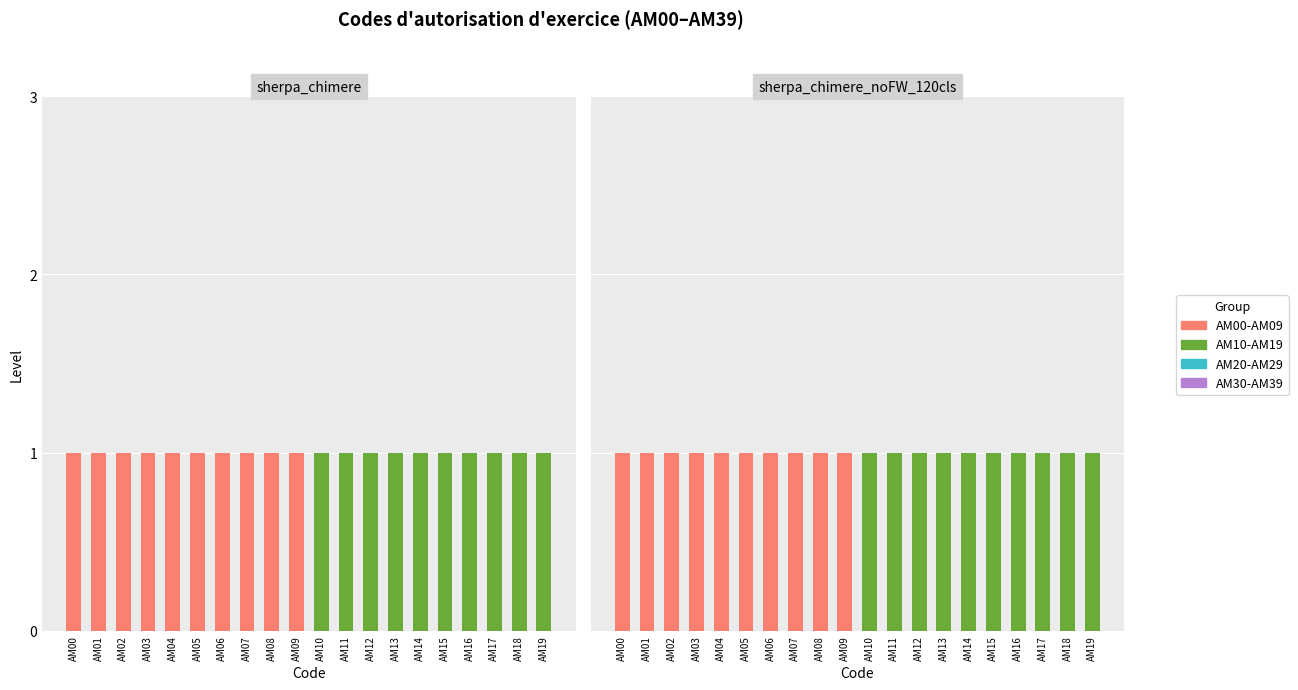

Between AM08 and AM14, which series saw the biggest shift?

AM00-AM09